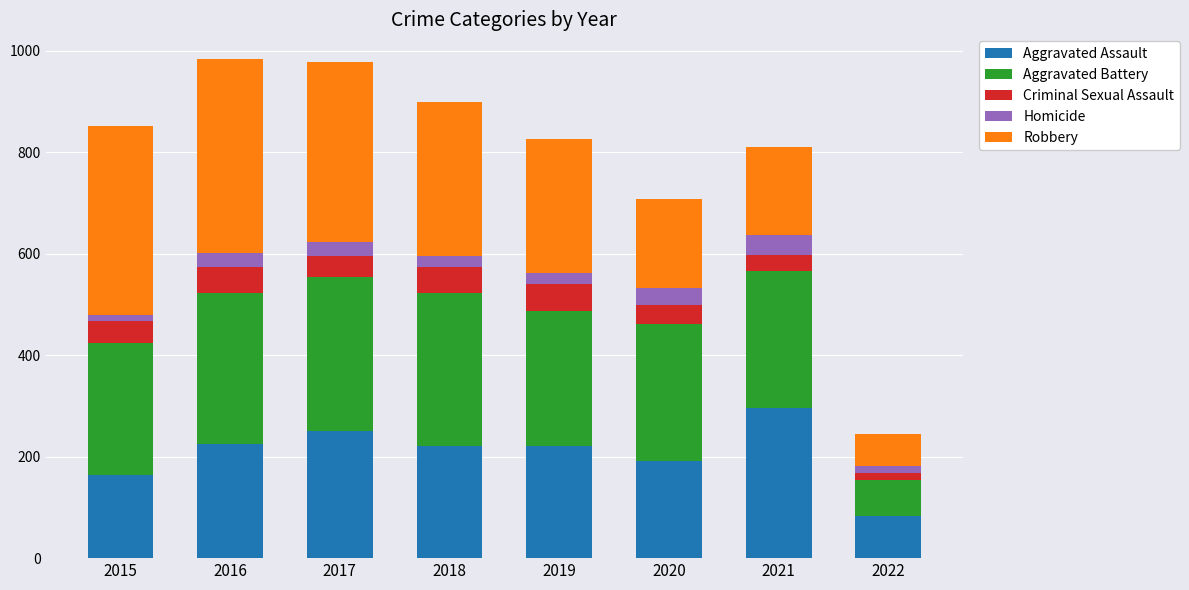

True or false: Aggravated Assault has a value of 292 at 2015.

False